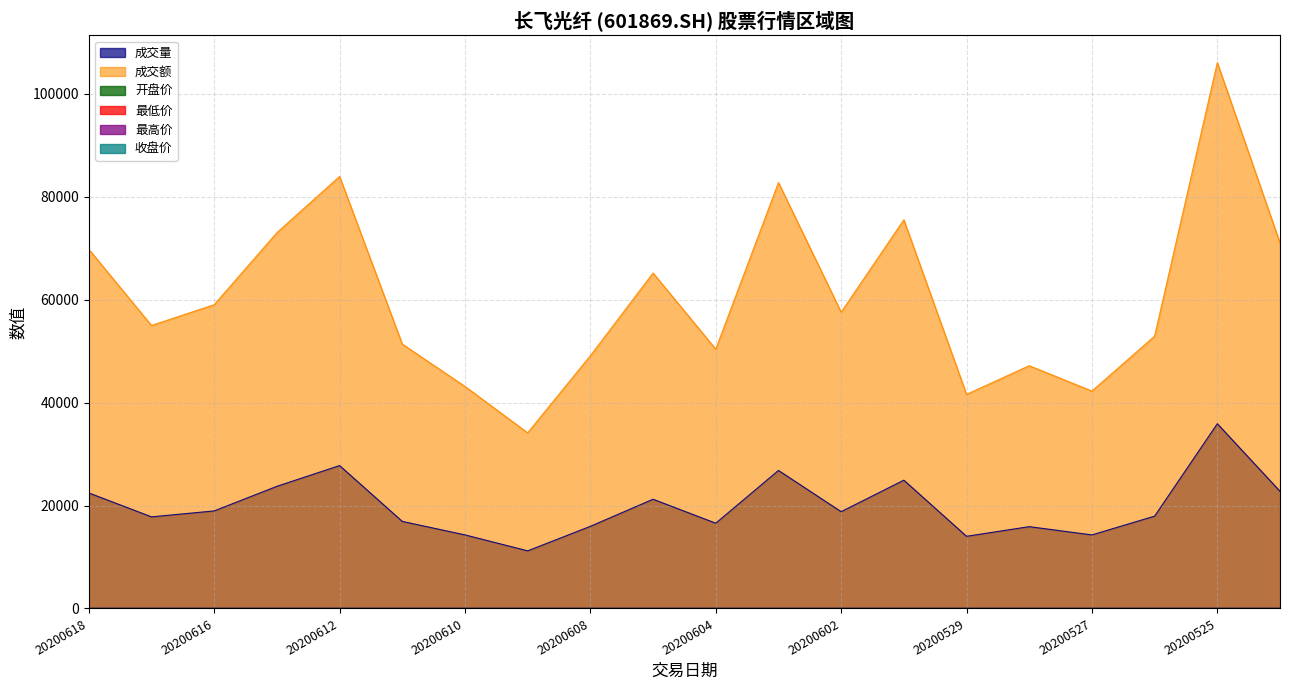

What is the difference between the maximum and minimum values in the 收盘价 series?

1.9